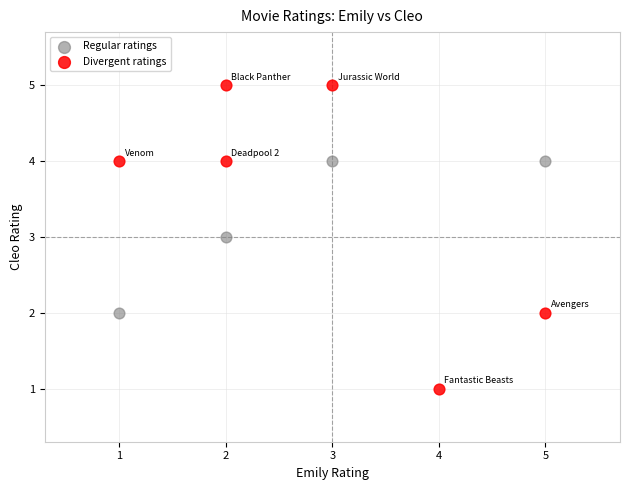

Which series has the widest spread of Y values?

Divergent ratings